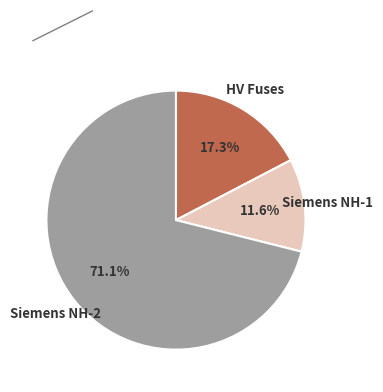

What portion of the pie excludes HV Fuses?

82.7%